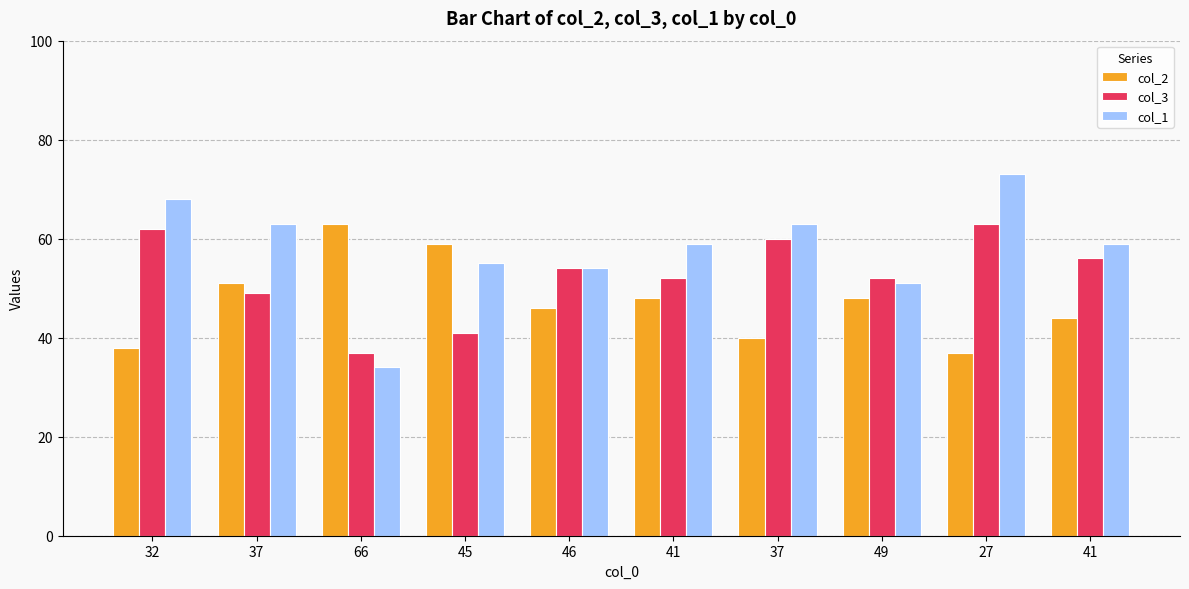

The col_3 series shows 82 at 27. True or false?

False